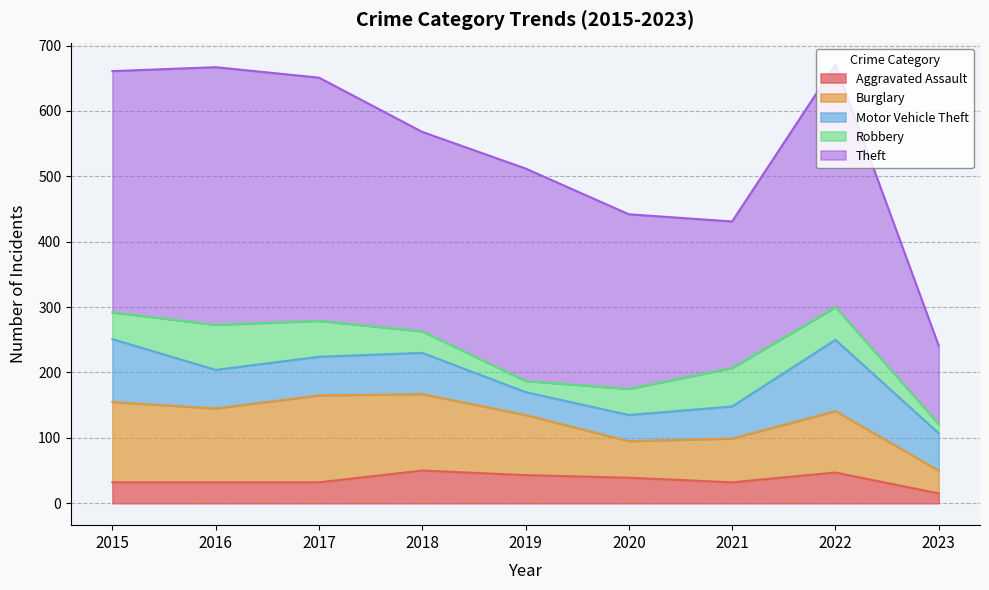

Which series has the largest total across all categories?

Theft